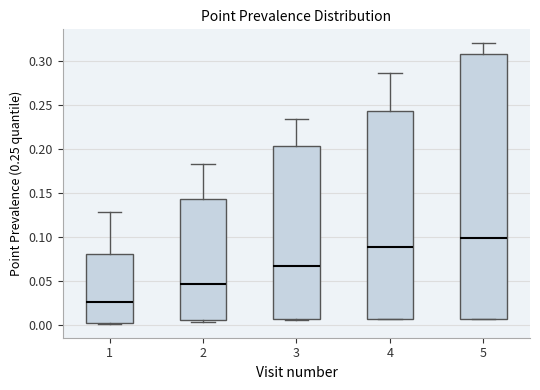

Reading left to right, transcribe this box plot: for each box, give where its median line is, the range the box spans, and where its two whiskers end, as read against the y-axis. The values are not printed on the chart, so give them approximately, as read against the axis.

1: median 0.025, box 0.005 to 0.080, whiskers 0.000 to 0.130
2: median 0.045, box 0.005 to 0.145, whiskers 0.005 (just below the box's lower edge) to 0.185
3: median 0.065, box 0.005 to 0.205, whiskers 0.005 to 0.235
4: median 0.090, box 0.005 to 0.245, whiskers 0.005 to 0.285
5: median 0.100, box 0.005 to 0.310, whiskers 0.005 to 0.320